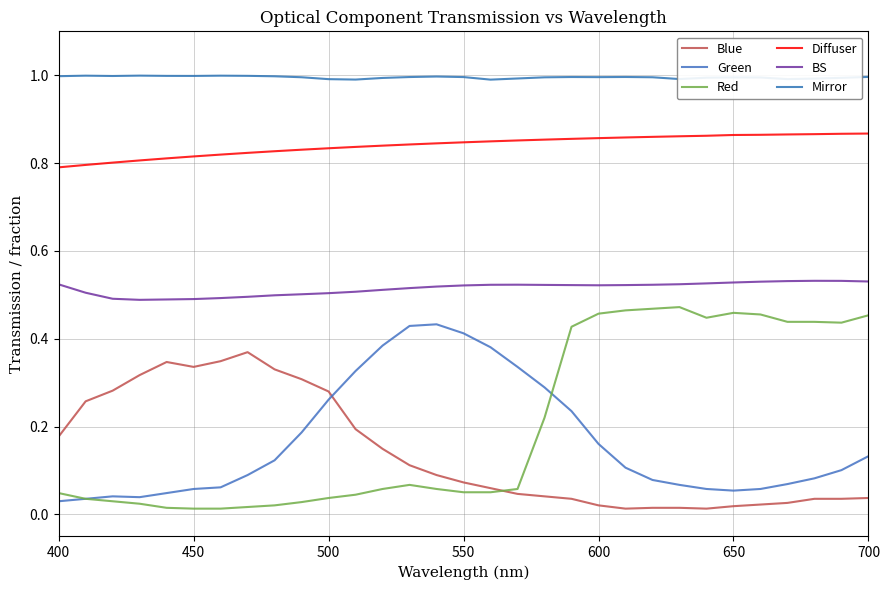

How many lines are shown in the chart?

6